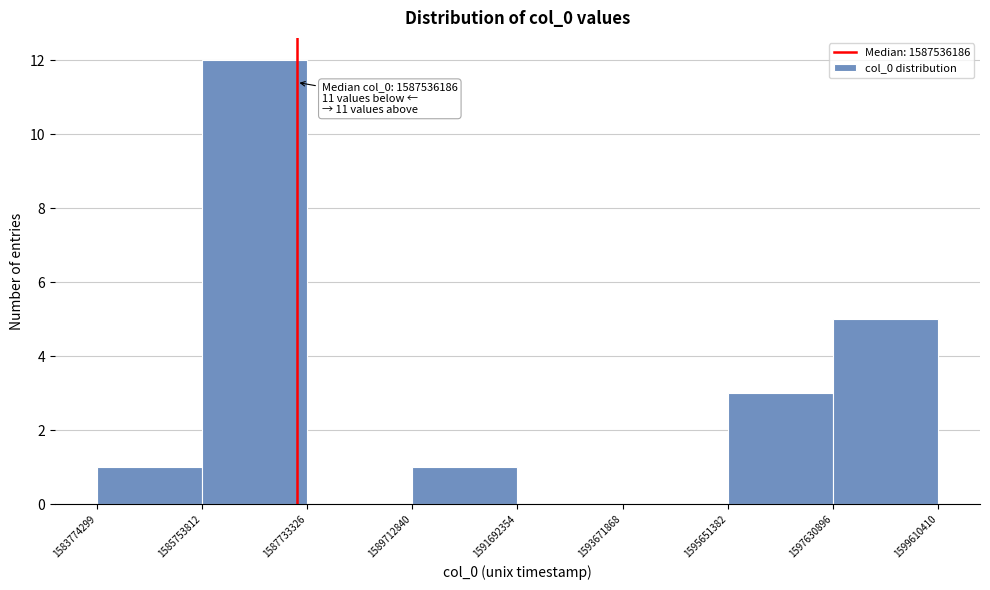

Which range on the x-axis has the tallest bar?

1585753812 to 1587733326